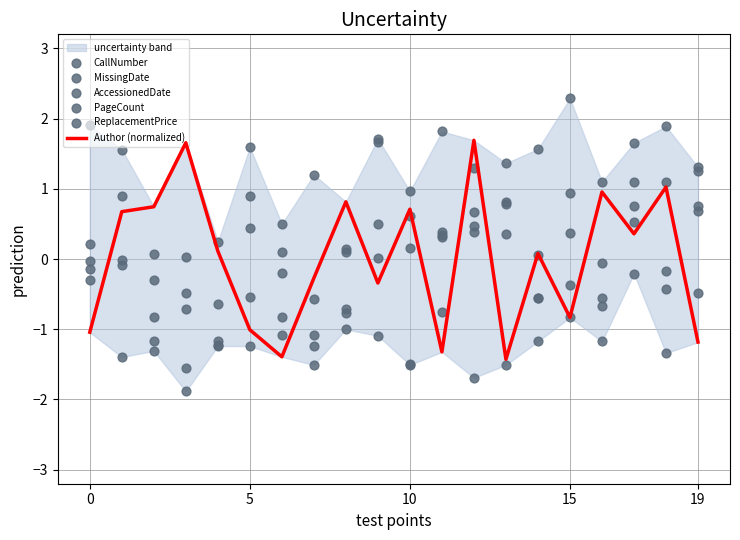

Which series has the largest total across all categories?

ReplacementPrice